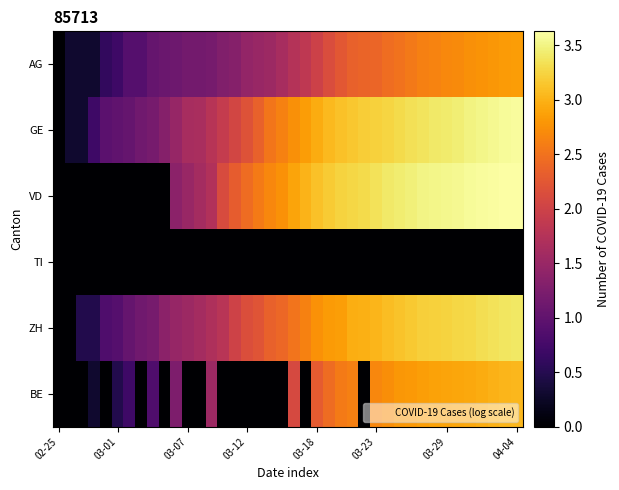

What is the greatest value displayed?

3.6